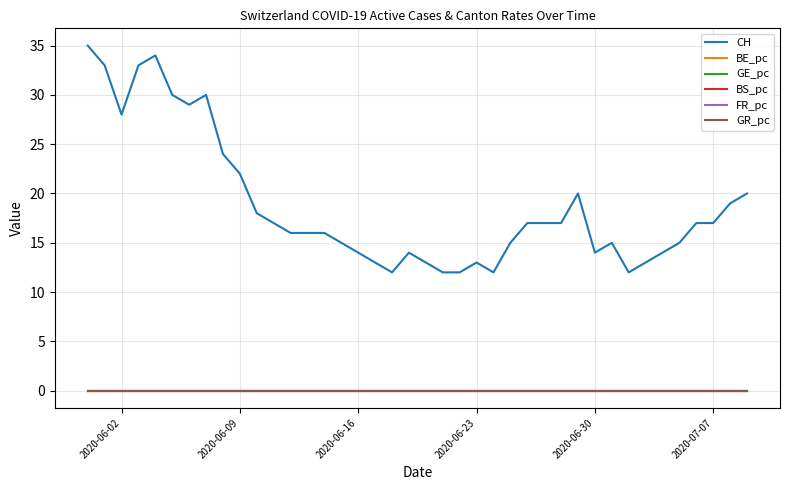

True or false: FR_pc and GR_pc intersect in this chart.

False